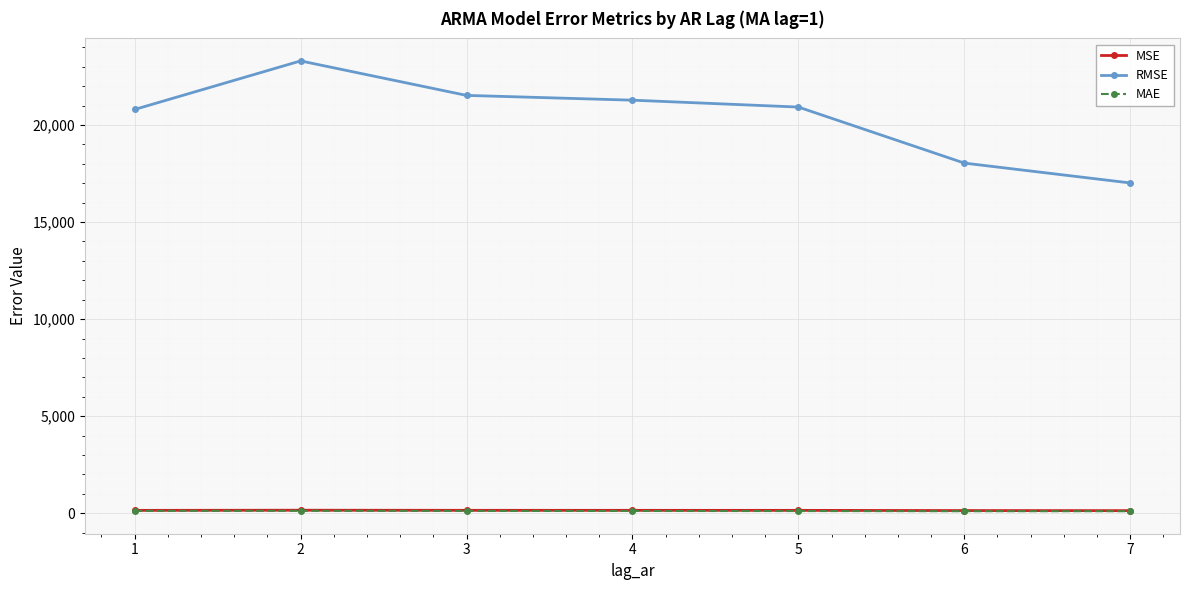

What is the maximum value shown in the chart?

23305.5